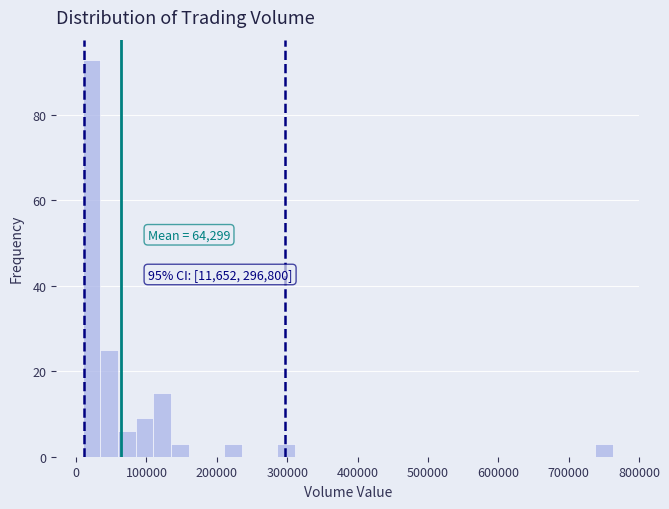

Around what value on the x-axis is the tallest bar? Give the approximate position of its centre, as read against the axis.

20000